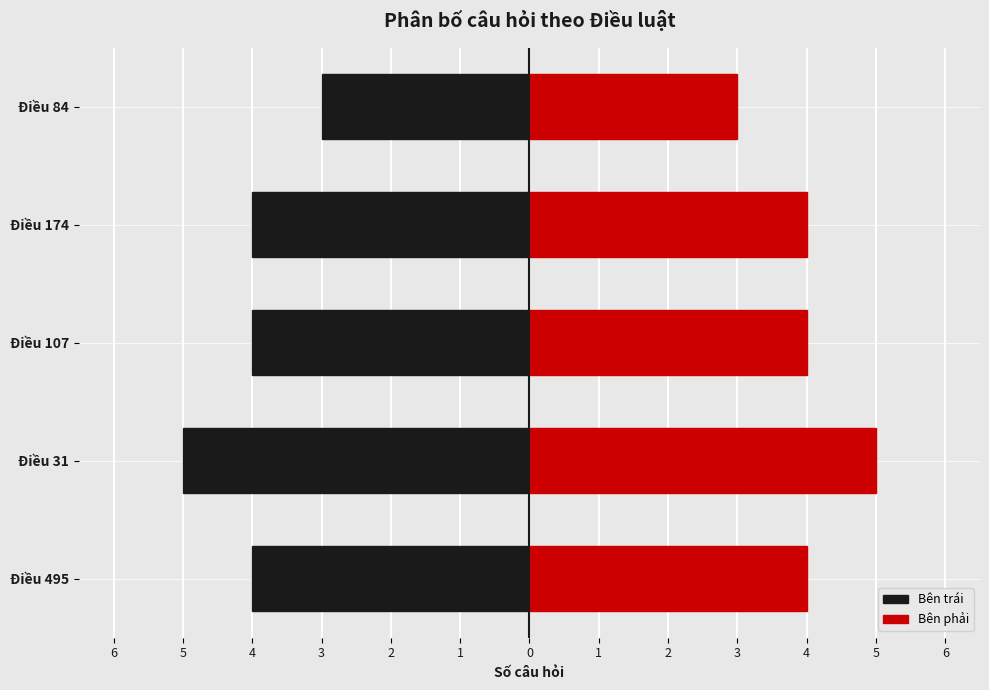

Reading left to right, extract all data points from this chart.

Điều 495=4	Điều 31=5	Điều 107=4	Điều 174=4	Điều 84=3